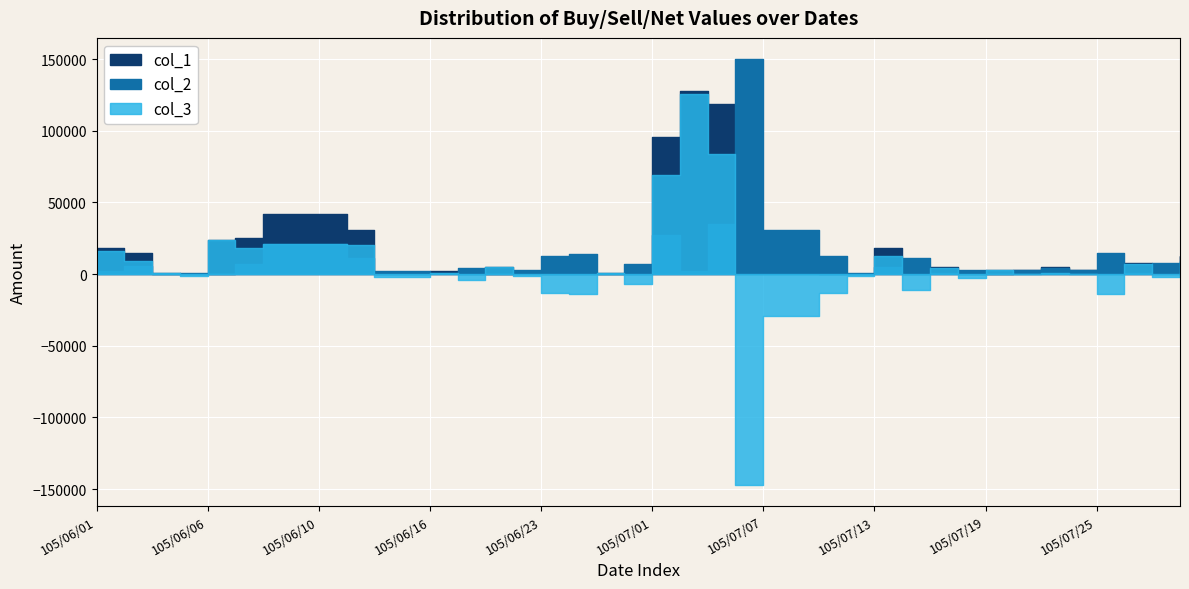

Reading left to right, what are all the values shown in this chart?

col_1: 105/06/01=18000	105/06/02=15000	105/06/03=1000	105/06/04=0	105/06/06=24000	105/06/07=25000	105/06/08=42000	105/06/09=42000	105/06/10=42000	105/06/13=31000	105/06/14=0	105/06/15=0	105/06/16=2000	105/06/17=0	105/06/20=5000	105/06/21=2000	105/06/23=0	105/06/24=0	105/06/29=1000	105/06/30=0	105/07/01=96000	105/07/04=128000	105/07/05=119000	105/07/06=3000	105/07/07=2000	105/07/08=2000	105/07/11=0	105/07/12=0	105/07/13=18000	105/07/14=0	105/07/15=5000	105/07/18=0	105/07/19=3000	105/07/20=3000	105/07/21=5000	105/07/22=3000	105/07/25=1000	105/07/26=8000	105/07/27=6000	105/07/28=13000
col_2: 105/06/01=2000	105/06/02=6000	105/06/03=0	105/06/04=1000	105/06/06=0	105/06/07=7000	105/06/08=21000	105/06/09=21000	105/06/10=21000	105/06/13=11000	105/06/14=2000	105/06/15=2000	105/06/16=1000	105/06/17=4000	105/06/20=0	105/06/21=3000	105/06/23=13000	105/06/24=14000	105/06/29=0	105/06/30=7000	105/07/01=27000	105/07/04=2000	105/07/05=35000	105/07/06=150000	105/07/07=31000	105/07/08=31000	105/07/11=13000	105/07/12=1000	105/07/13=5000	105/07/14=11000	105/07/15=1000	105/07/18=3000	105/07/19=0	105/07/20=3000	105/07/21=4000	105/07/22=3000	105/07/25=15000	105/07/26=1000	105/07/27=8000	105/07/28=4000
col_3: 105/06/01=16000	105/06/02=9000	105/06/03=1000	105/06/04=-1000	105/06/06=24000	105/06/07=18000	105/06/08=21000	105/06/09=21000	105/06/10=21000	105/06/13=20000	105/06/14=-2000	105/06/15=-2000	105/06/16=1000	105/06/17=-4000	105/06/20=5000	105/06/21=-1000	105/06/23=-13000	105/06/24=-14000	105/06/29=1000	105/06/30=-7000	105/07/01=69000	105/07/04=126000	105/07/05=84000	105/07/06=-147000	105/07/07=-29000	105/07/08=-29000	105/07/11=-13000	105/07/12=-1000	105/07/13=13000	105/07/14=-11000	105/07/15=4000	105/07/18=-3000	105/07/19=3000	105/07/20=0	105/07/21=1000	105/07/22=0	105/07/25=-14000	105/07/26=7000	105/07/27=-2000	105/07/28=9000